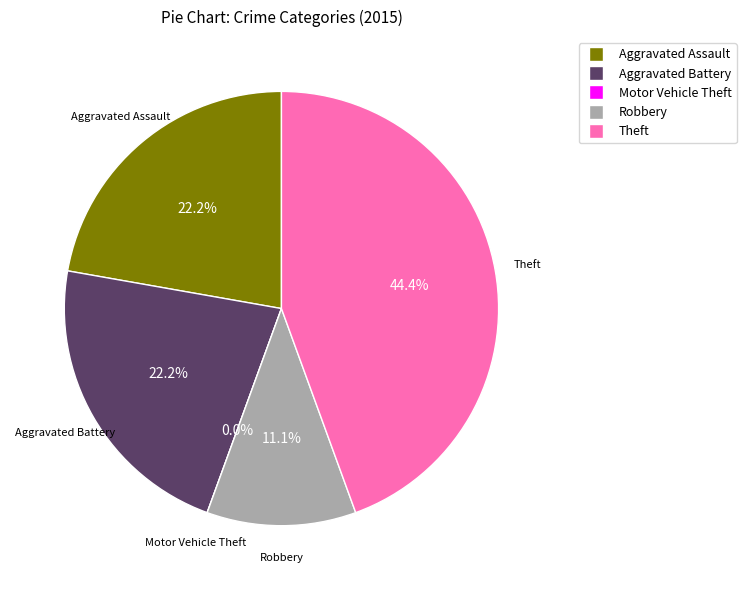

Rank the categories by value from lowest to highest.

Motor Vehicle Theft, Robbery, Aggravated Assault, Aggravated Battery, Theft